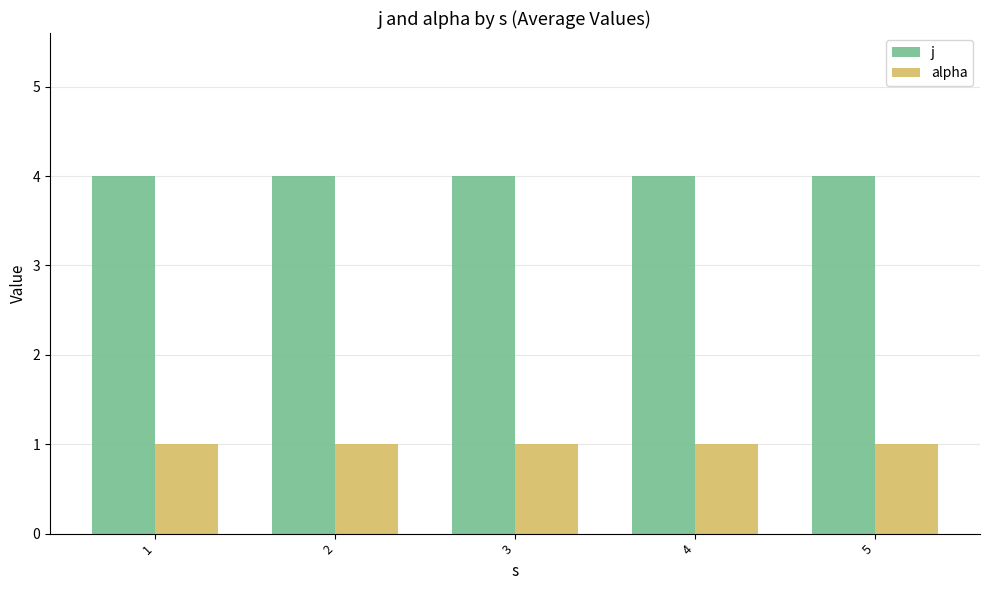

Reading right to left, extract all data points from this chart.

j: 4	4	4	4	4
alpha: 1	1	1	1	1